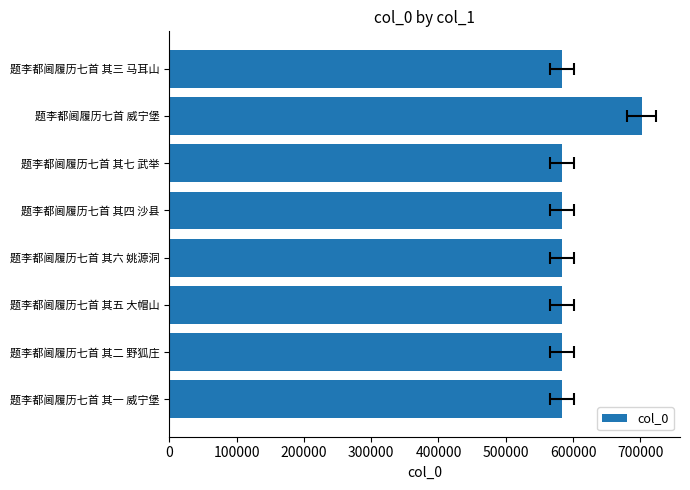

What is the approximate value at 题李都阃履历七首 其五 大帽山, to the nearest 100?

583800